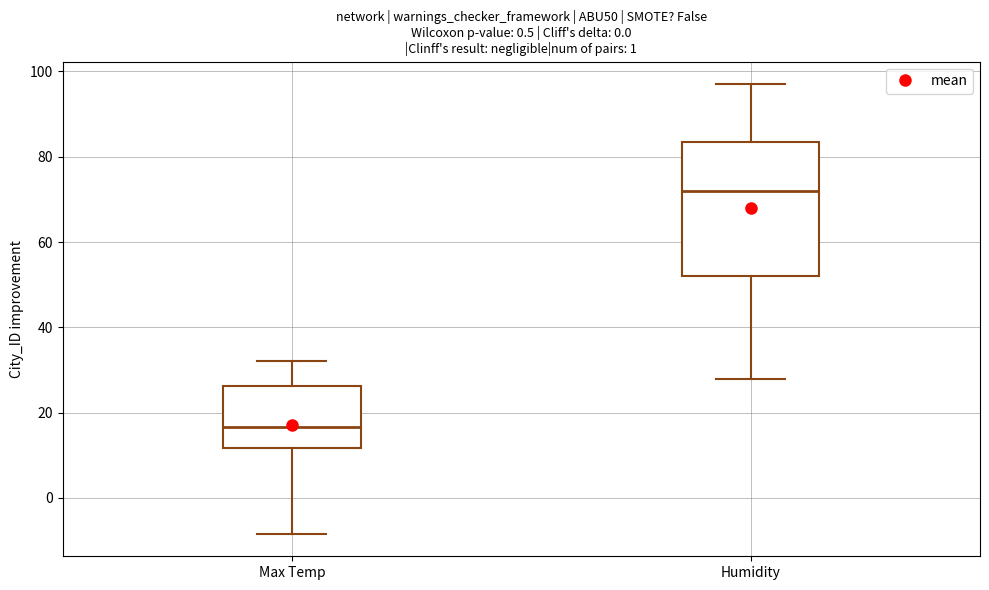

Reading left to right, transcribe this box plot: for each box, give where its median line is, the range the box spans, and where its two whiskers end, as read against the y-axis. The values are not printed on the chart, so give them approximately, as read against the axis.

Max Temp: median 16, box 12 to 26, whiskers -8 to 32
Humidity: median 72, box 52 to 84, whiskers 28 to 98